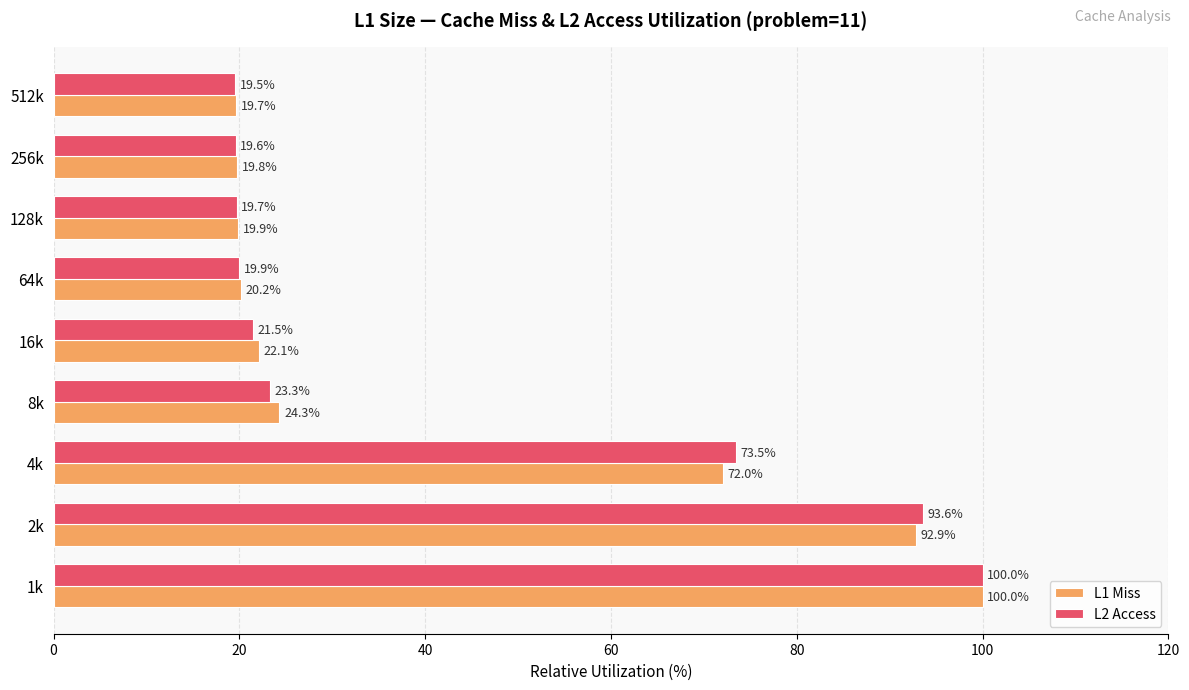

What is the maximum value for L1 Miss?

100.0